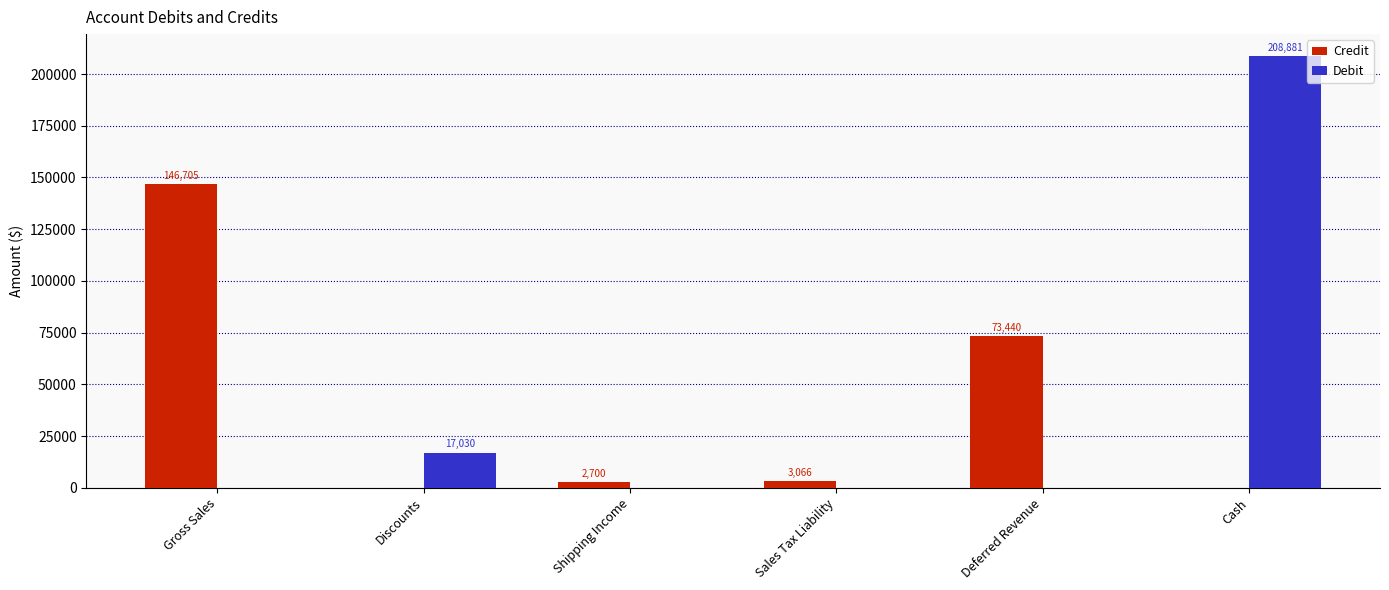

How many data points in Credit are above 3065?

3